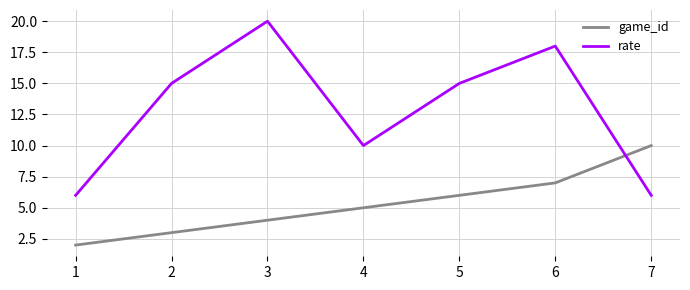

True or false: rate has more than 1 points higher than both neighbors.

True